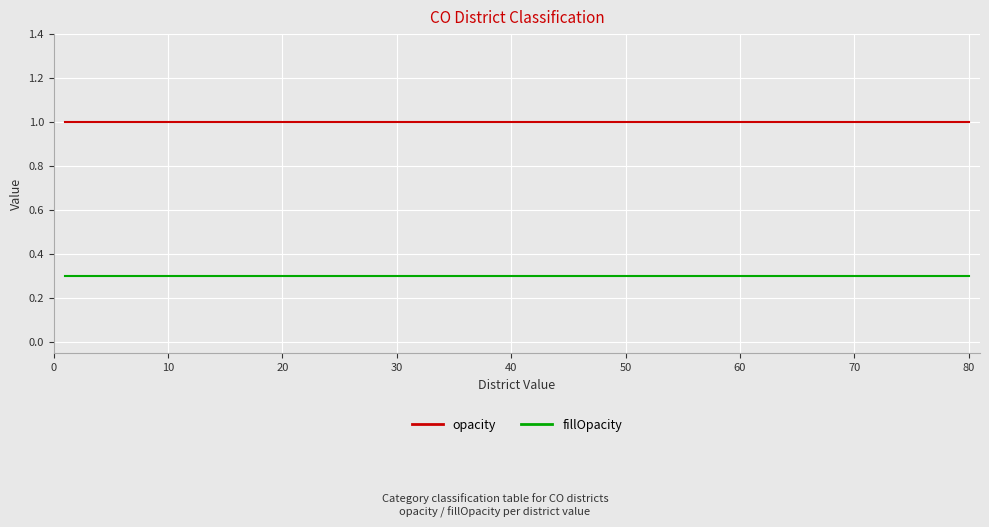

Which series has the largest total across all categories?

opacity